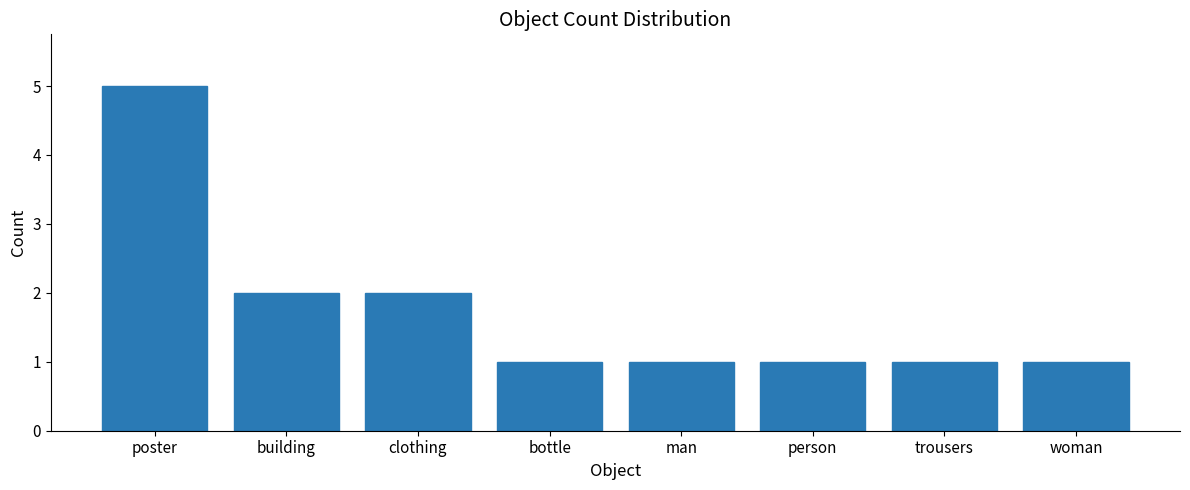

True or false: the data shows 1 at woman.

True